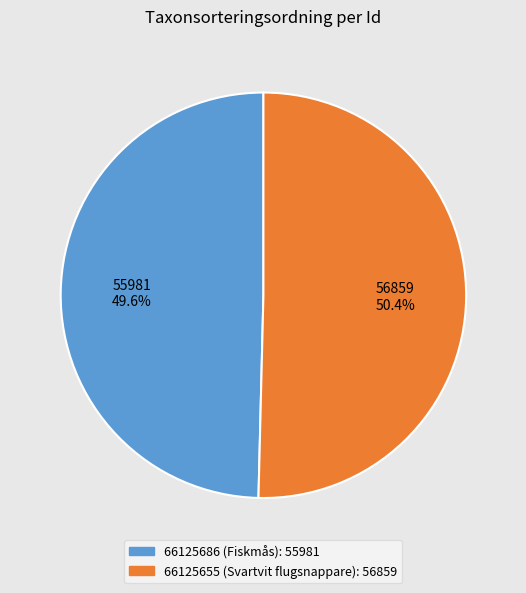

To the nearest percent, what portion does 66125655 (Svartvit flugsnappare) represent?

50%